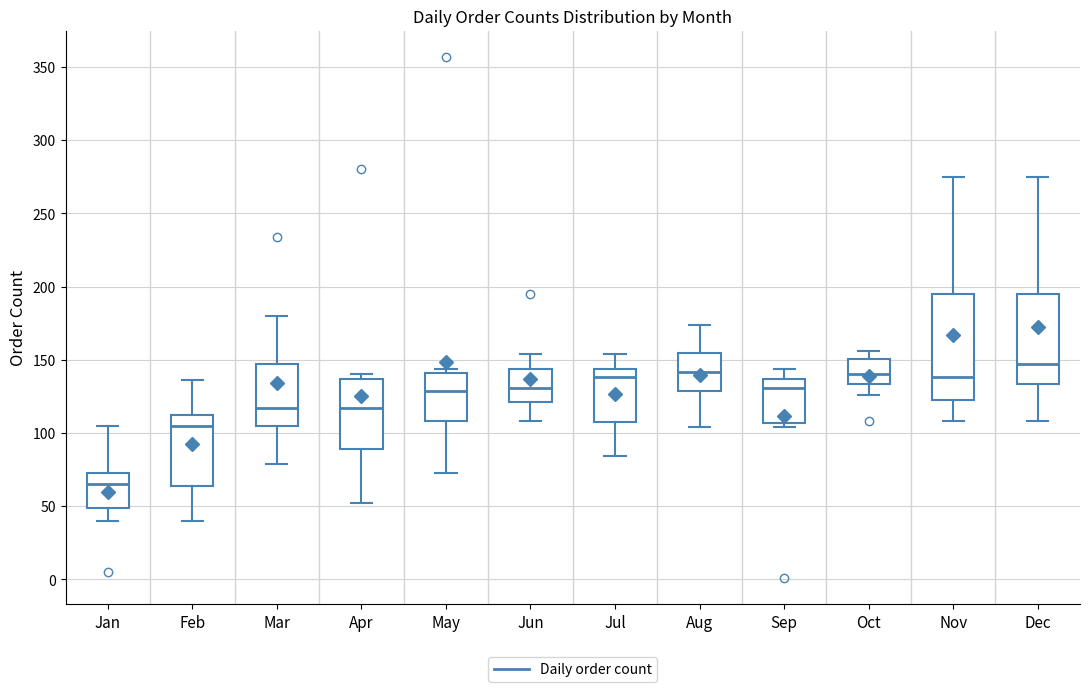

Where is the lower edge of the box for Feb on the y-axis? The values are not printed on the chart, so give them approximately, as read against the axis.

65